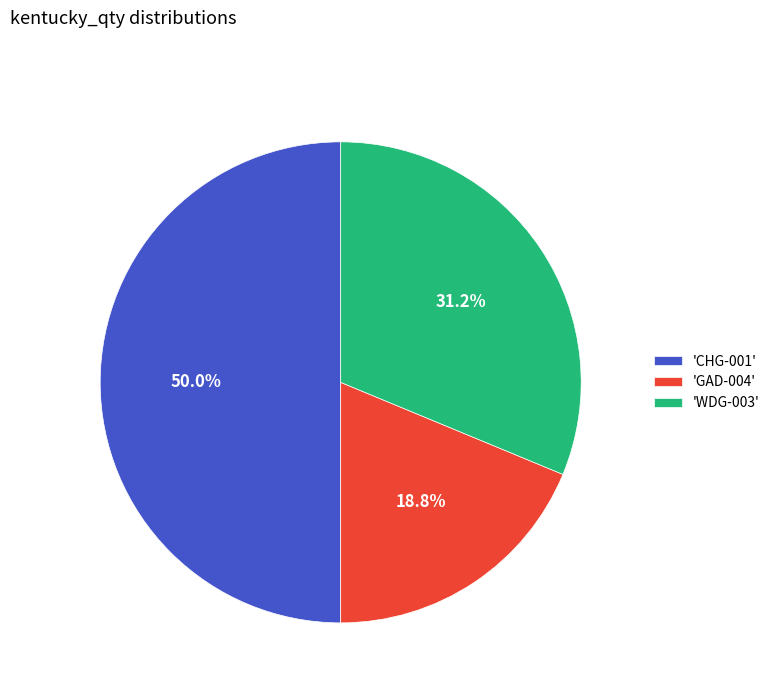

Does 'GAD-004' account for over 50% of the chart?

No